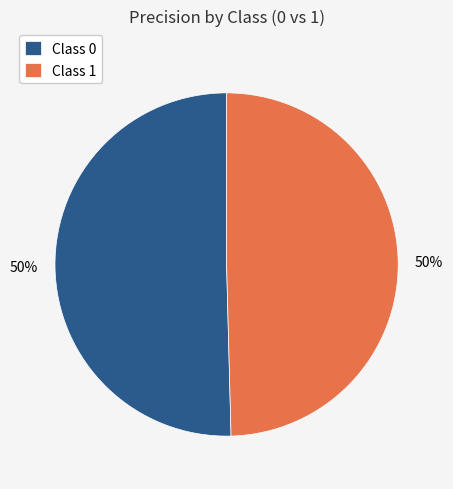

To the nearest percent, what percentage of the pie is Class 1?

50%